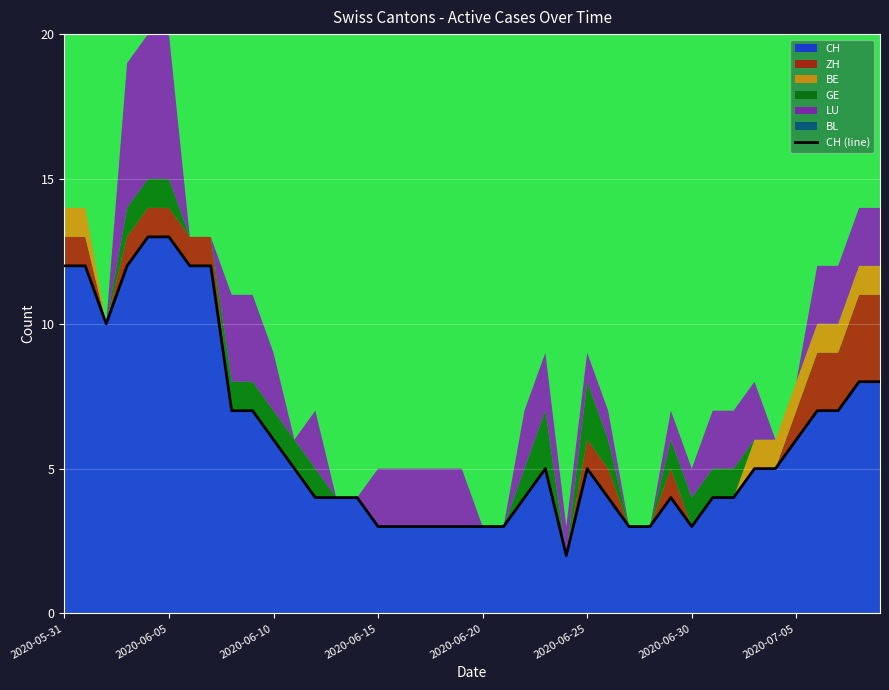

How many interior local valleys (lower than both neighbors) does the data have?

3